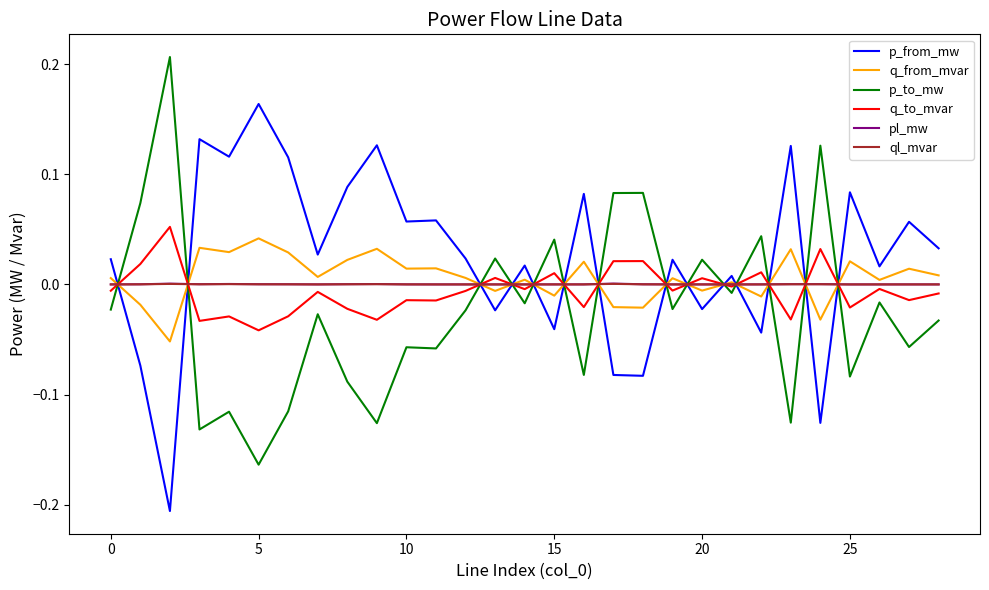

How many intersections are there between p_from_mw and q_to_mvar?

14